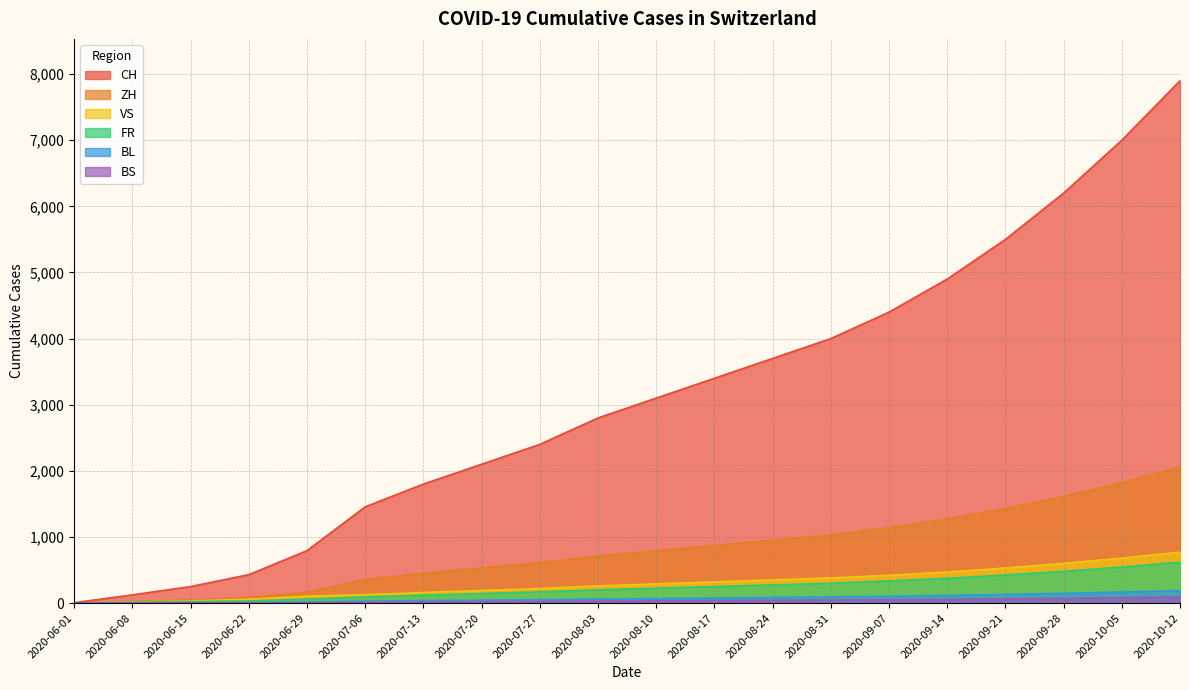

What is the total value across all series at 2020-08-03?

4060